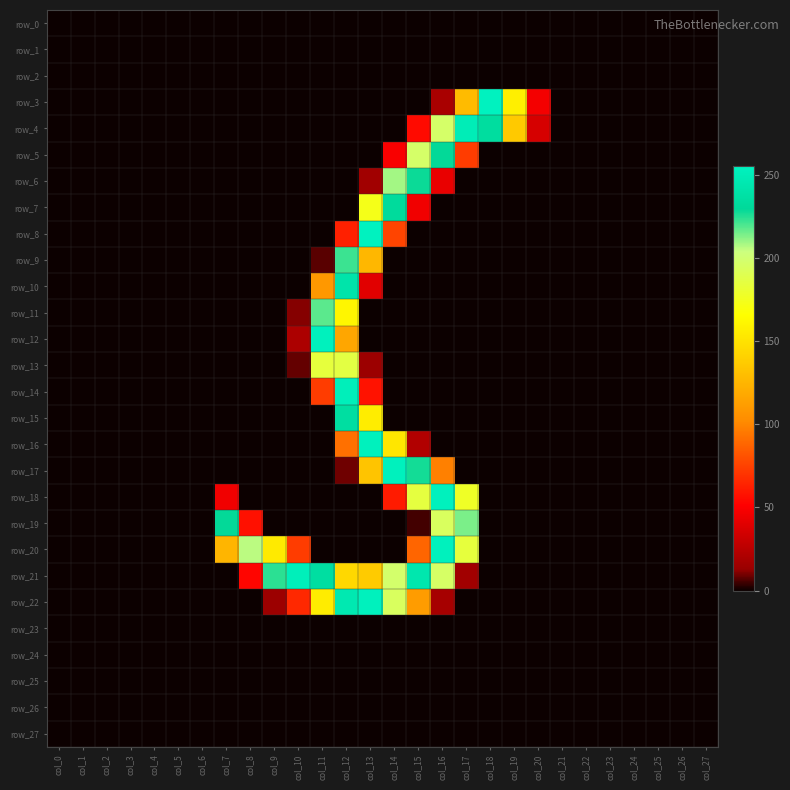

At which label does row_23 reach its minimum?

col_0